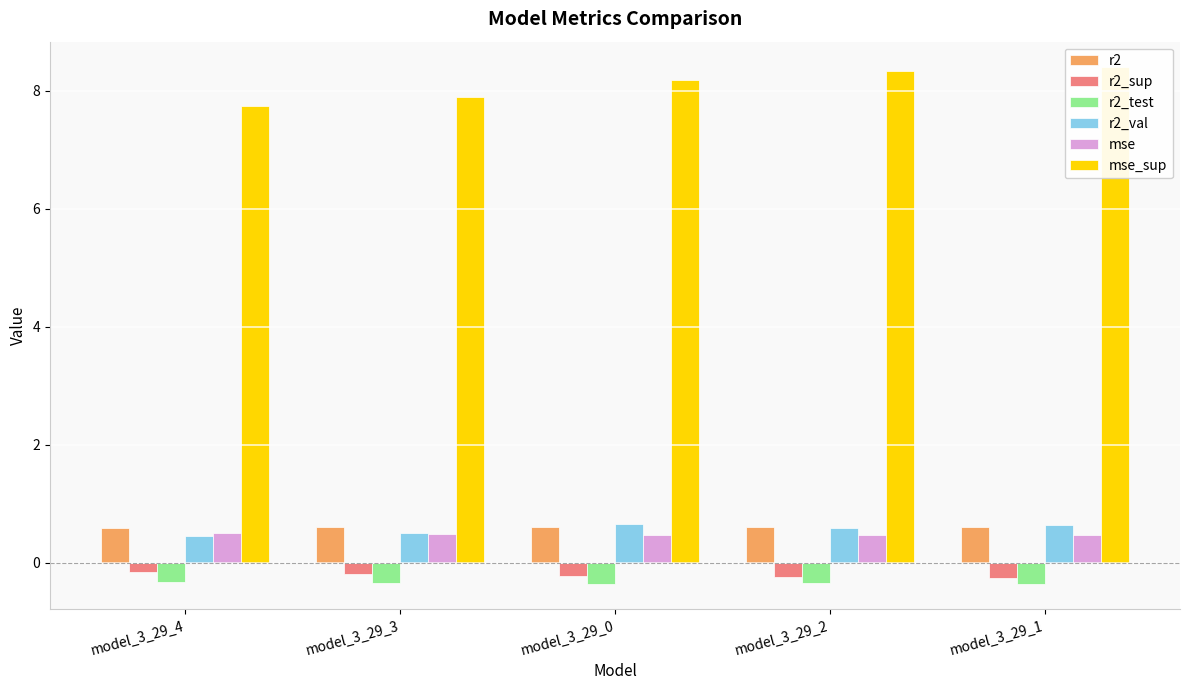

What position from the right is model_3_29_4?

5